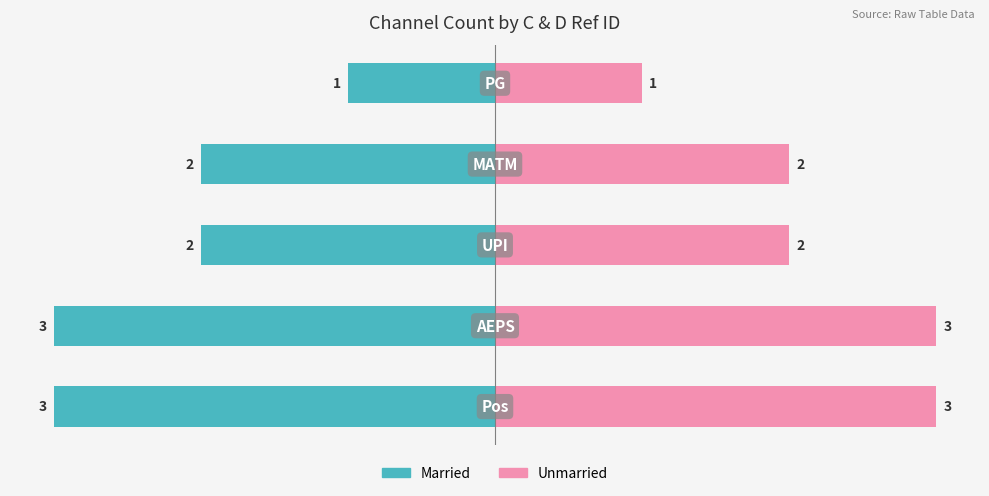

What position from the right is −4?

5